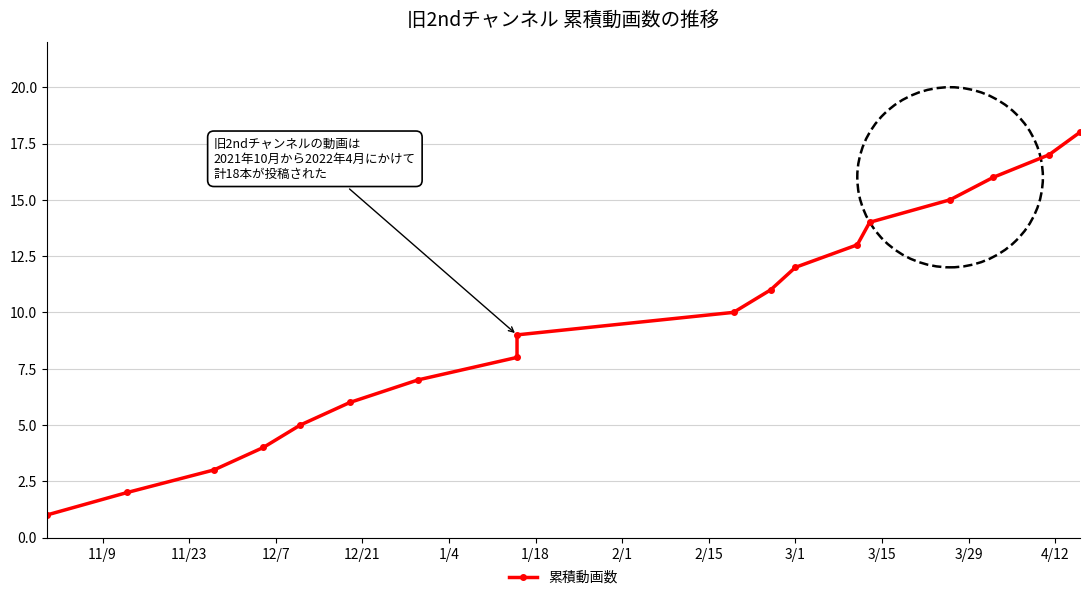

The chart shows a value of 3 at 3/1. True or false?

False